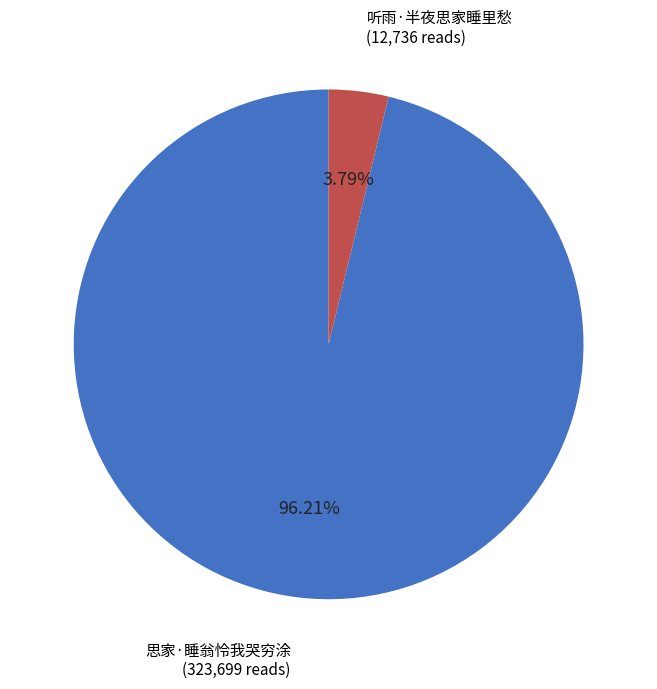

Does any single category account for the majority?

Yes